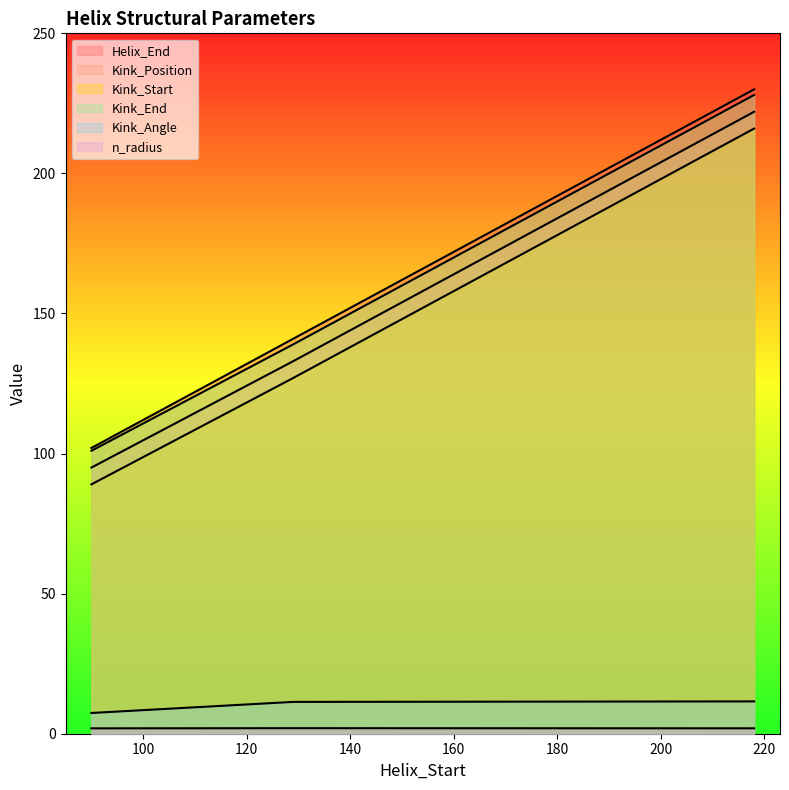

Count the number of data series in this chart.

6